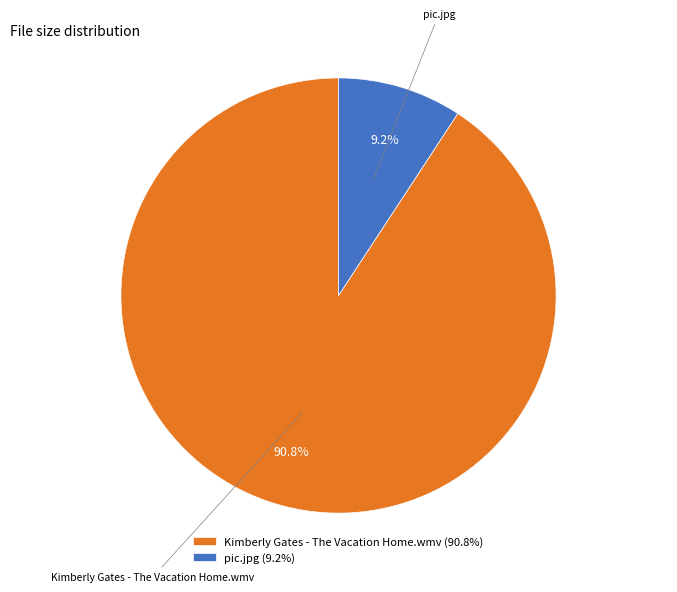

To the nearest percent, what portion does Kimberly Gates - The Vacation Home.wmv represent?

91%